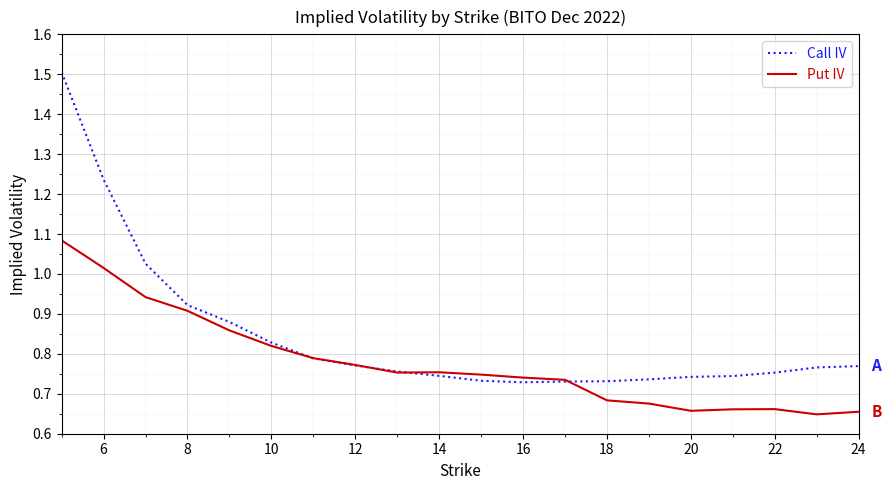

Which series has the largest range (max minus min)?

Call IV